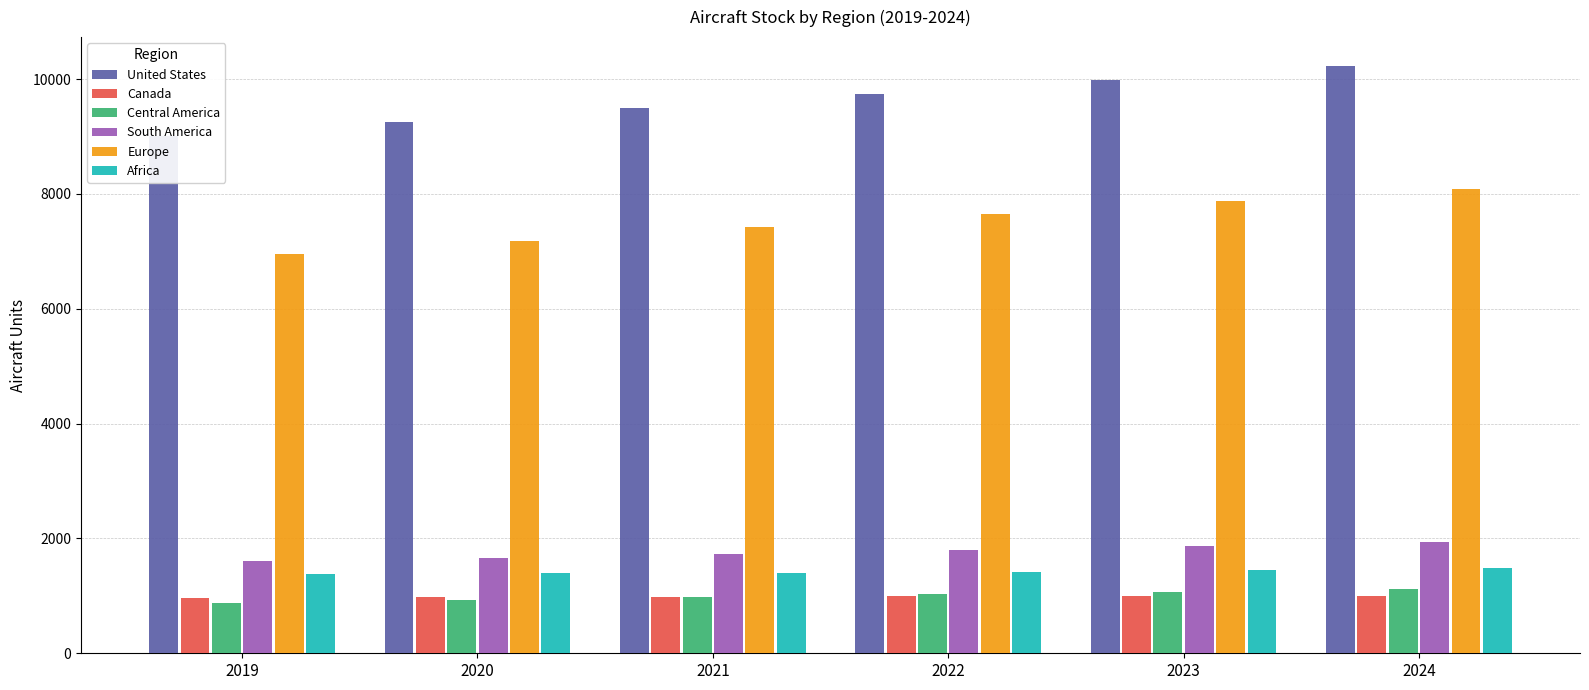

What is the approximate value of Europe at 2020?

7183.4